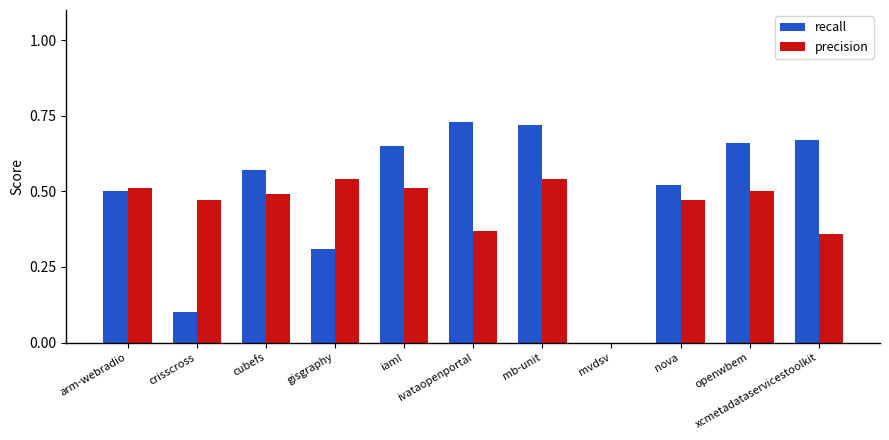

At which category is the sum across all series the highest?

mb-unit